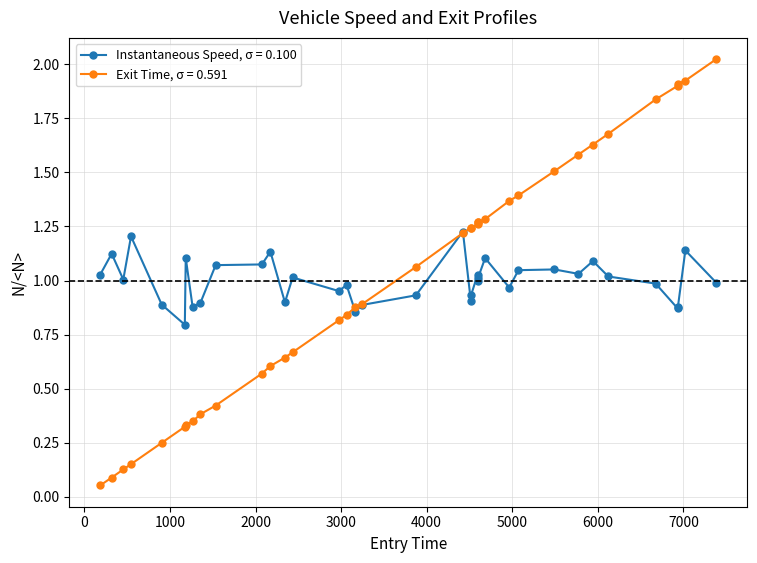

Which series has the largest range (max minus min)?

Exit Time, σ = 0.591